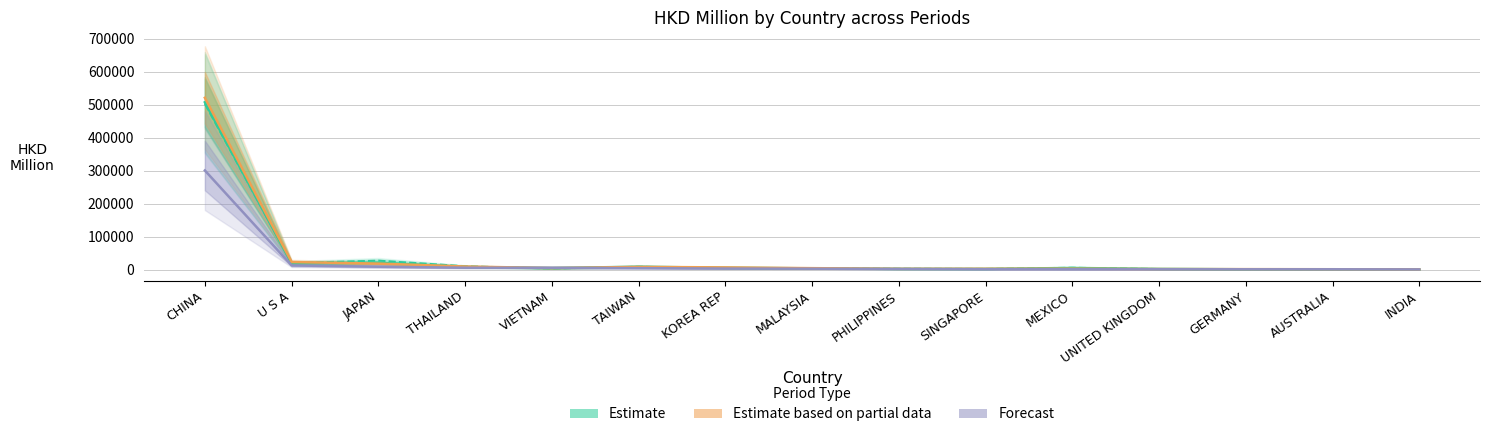

What is the label of the 14th point from the left?

AUSTRALIA